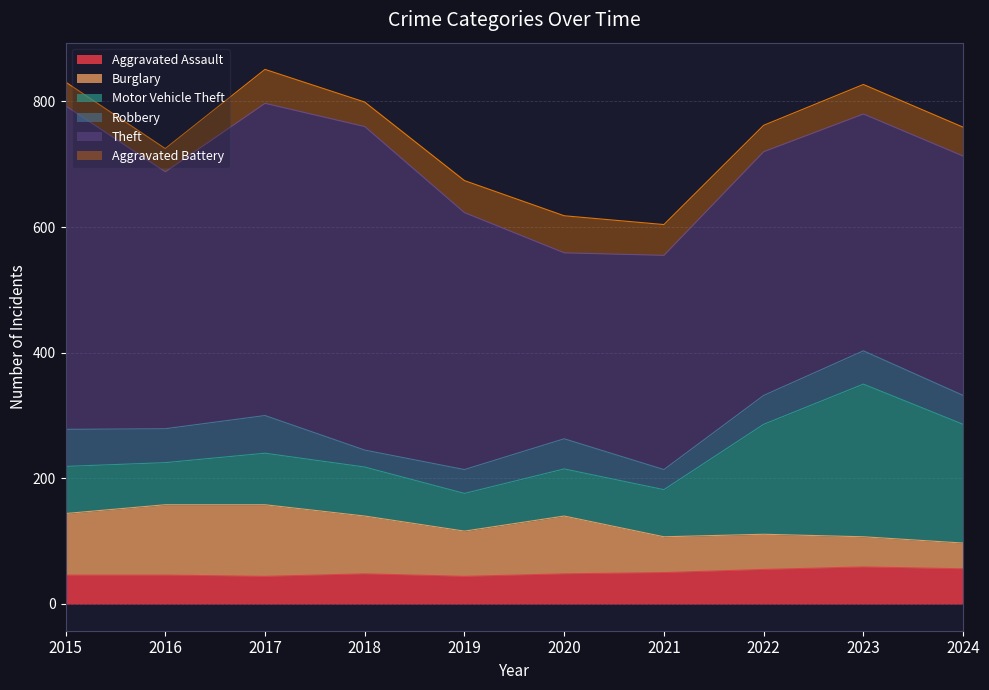

What is the maximum value for Aggravated Battery?

59